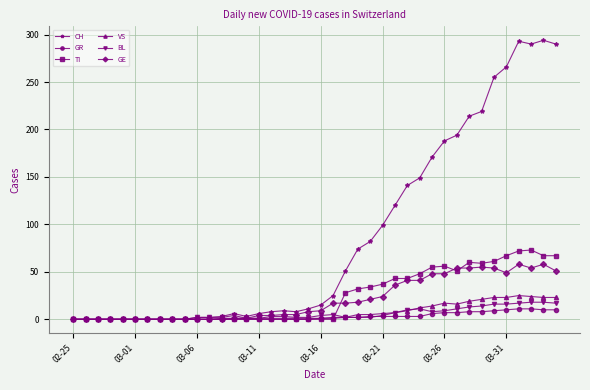

Which series has the largest range (max minus min)?

CH